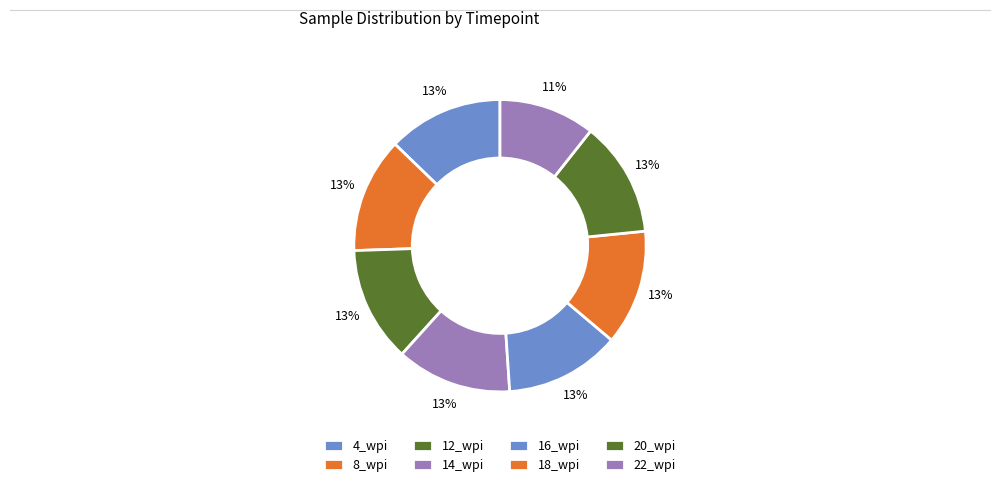

Between 20_wpi and 18_wpi, which is larger?

20_wpi